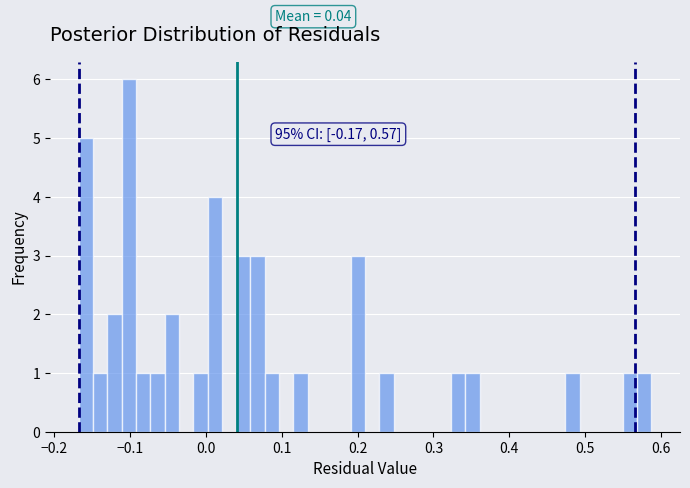

Read against the x-axis, roughly where is the centre of the tallest bar?

-0.10